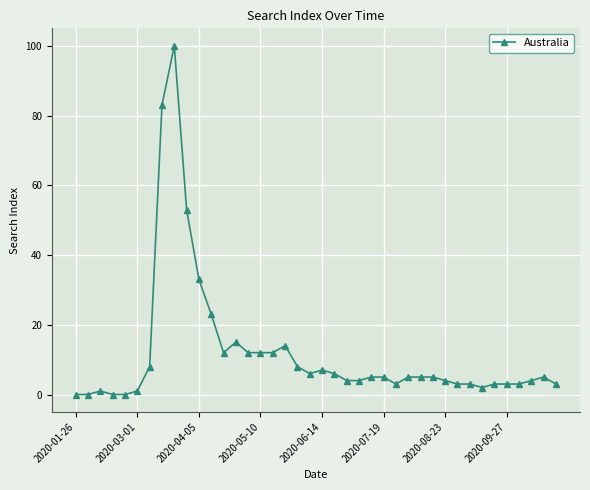

What is the difference between the maximum and minimum values?

100